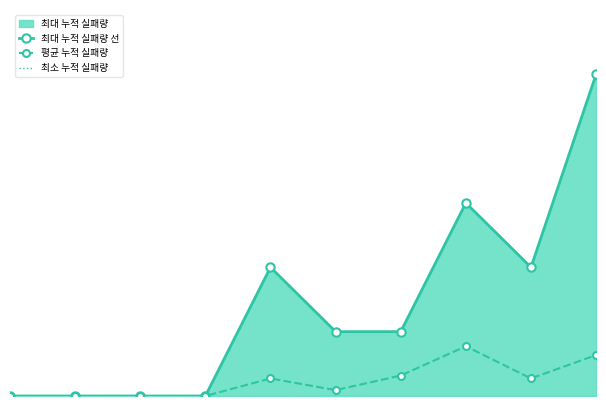

In 평균 누적 실패량, how many points are lower than both neighbors (excluding endpoints)?

2